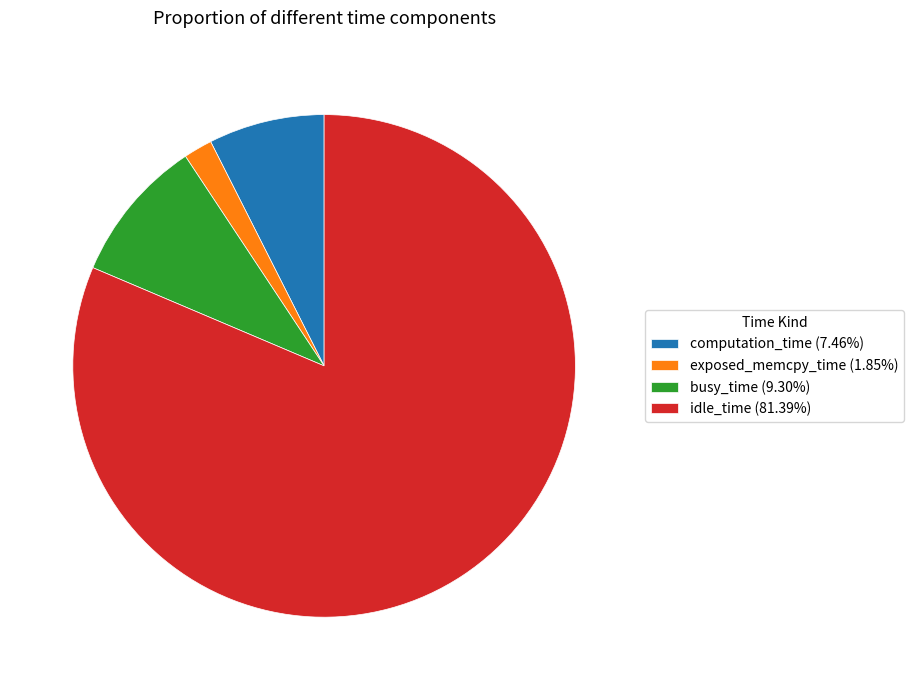

Rank the categories by value from lowest to highest.

exposed_memcpy_time, computation_time, busy_time, idle_time